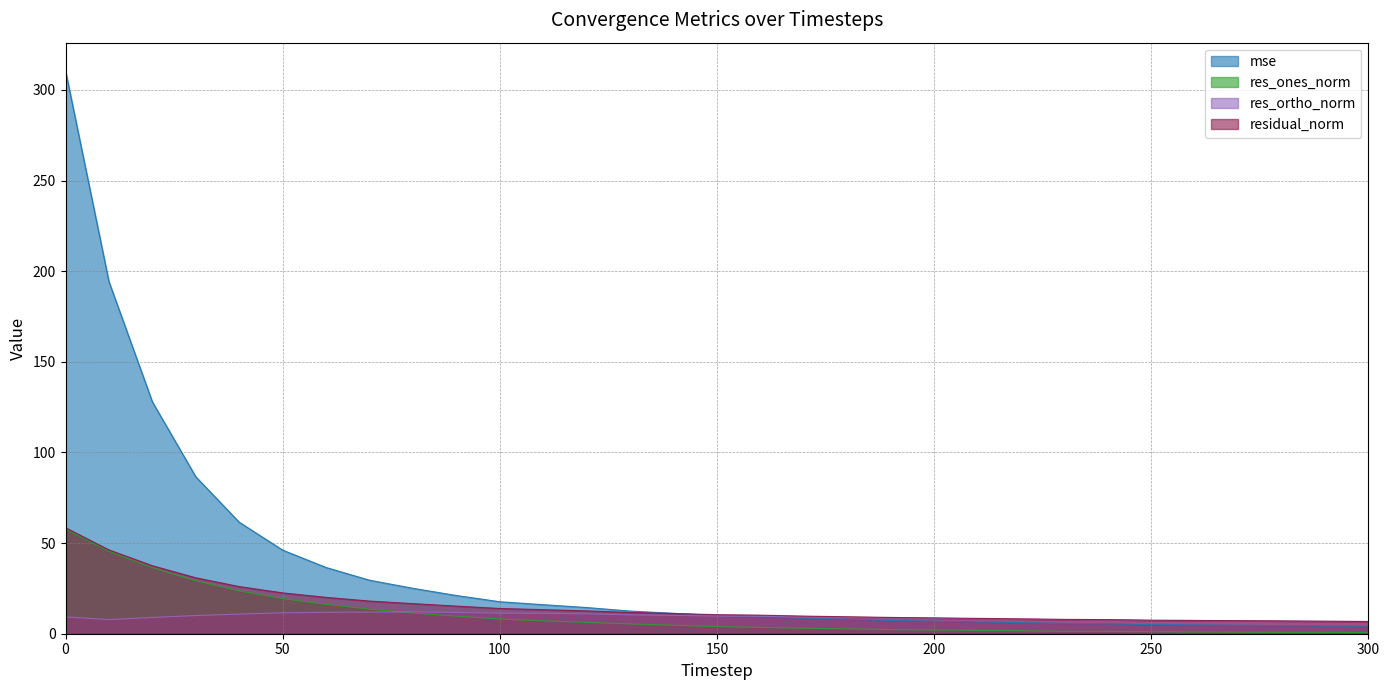

What is the value of the res_ones_norm point at the 24th from the left?

1.3